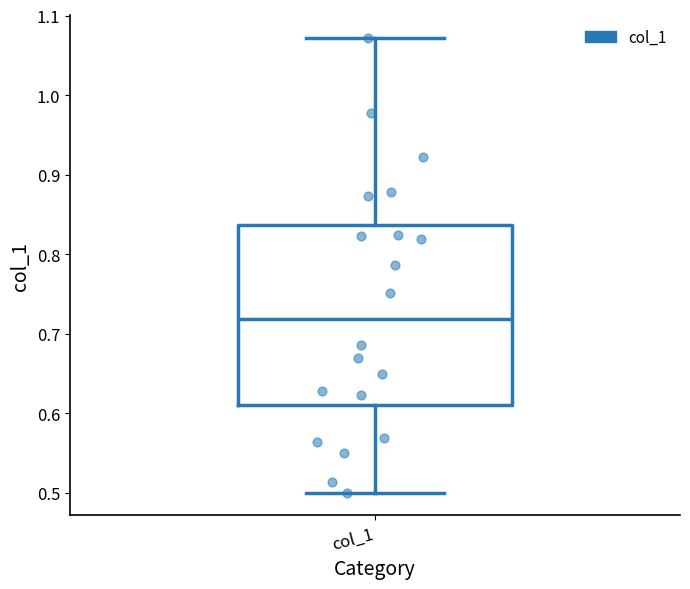

Read this box plot against the y-axis: the position of the median line, the range covered by the box, and the ends of both whiskers. The values are not printed on the chart, so give them approximately, as read against the axis.

median 0.72, box 0.61 to 0.84, whiskers 0.50 to 1.07